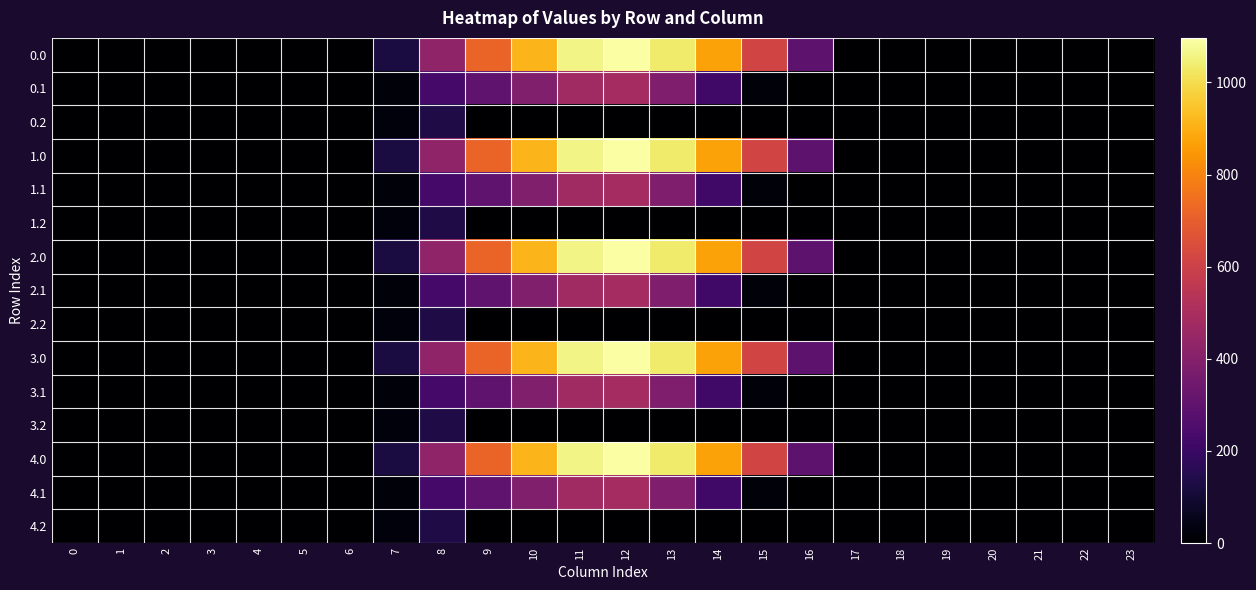

Between 6 and 7, which is larger?

7